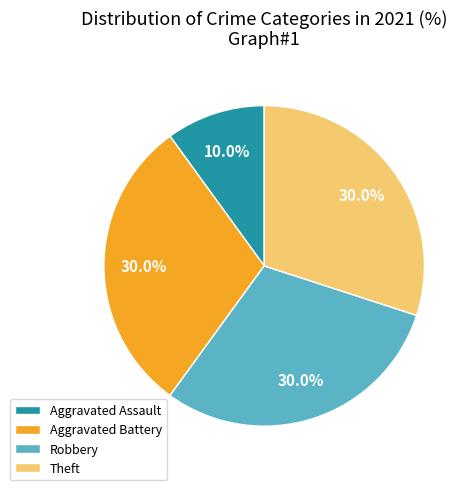

Approximately how many times larger is the value at Aggravated Battery compared to Robbery?

1.0